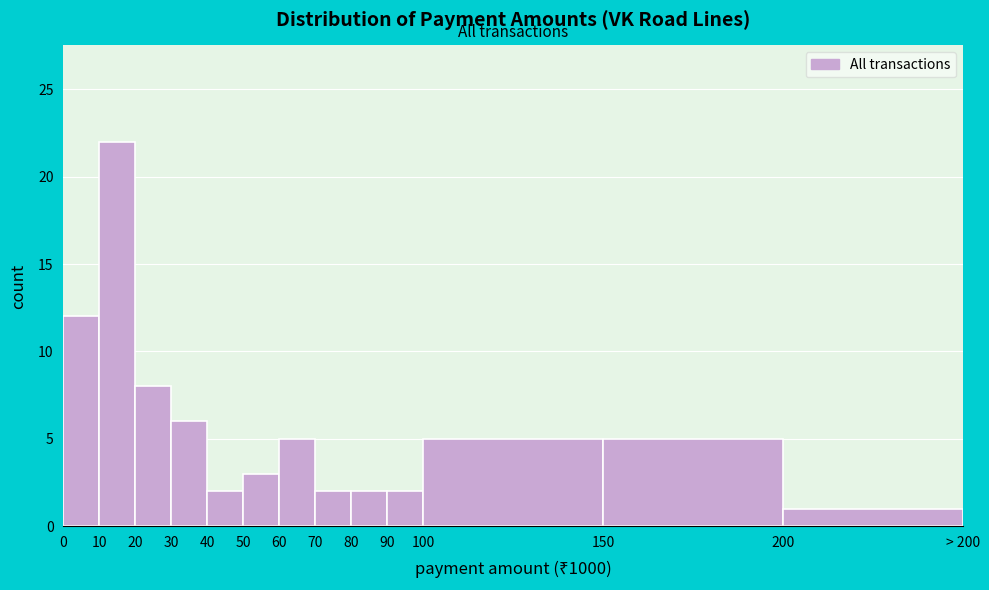

Reading right to left, transcribe all the data shown in this chart.

200=1	150=5	100=5	90=2	80=2	70=2	60=5	50=3	40=2	30=6	20=8	10=22	0=12